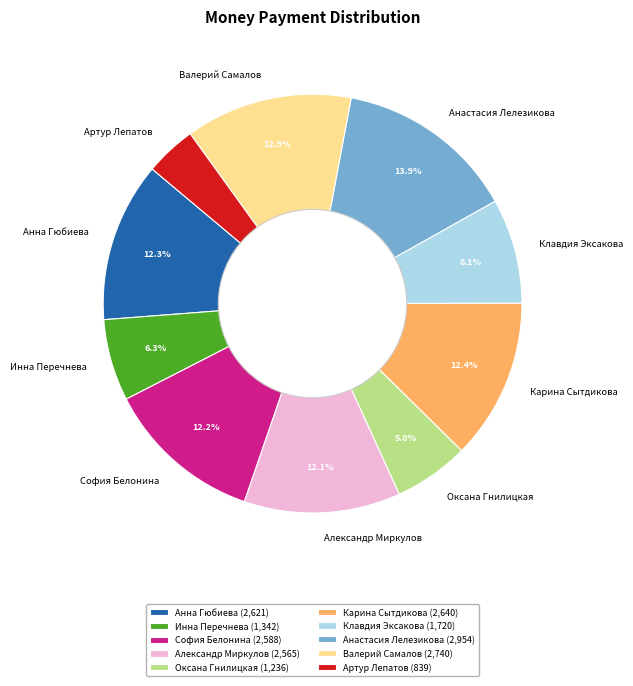

What portion of the pie excludes Оксана Гнилицкая?

94.2%